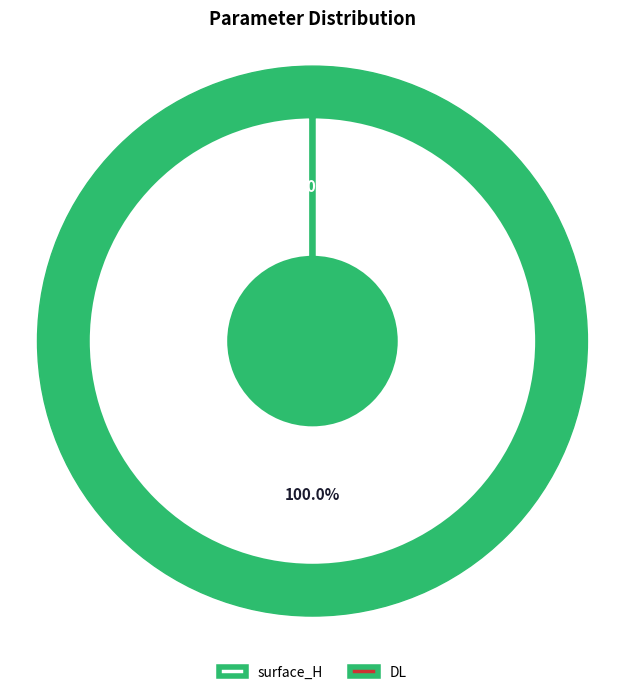

What is the total percentage of DL and surface_H?

100.0%